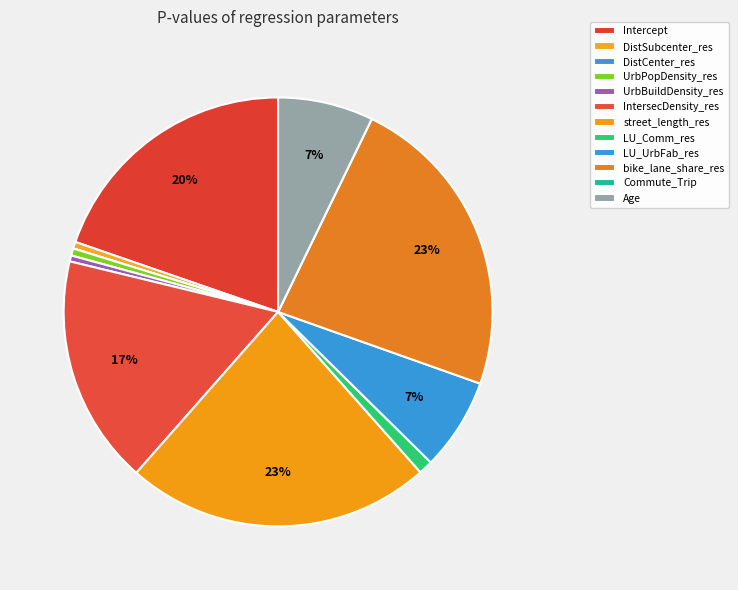

Rank the categories by value from highest to lowest.

bike_lane_share_res, street_length_res, Intercept, IntersecDensity_res, Age, LU_UrbFab_res, LU_Comm_res, UrbPopDensity_res, DistSubcenter_res, UrbBuildDensity_res, DistCenter_res, Commute_Trip